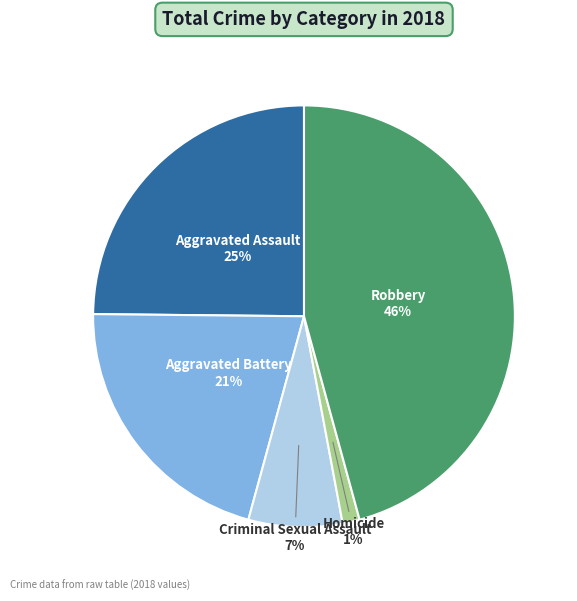

To the nearest percent, what is the average slice percentage?

20%